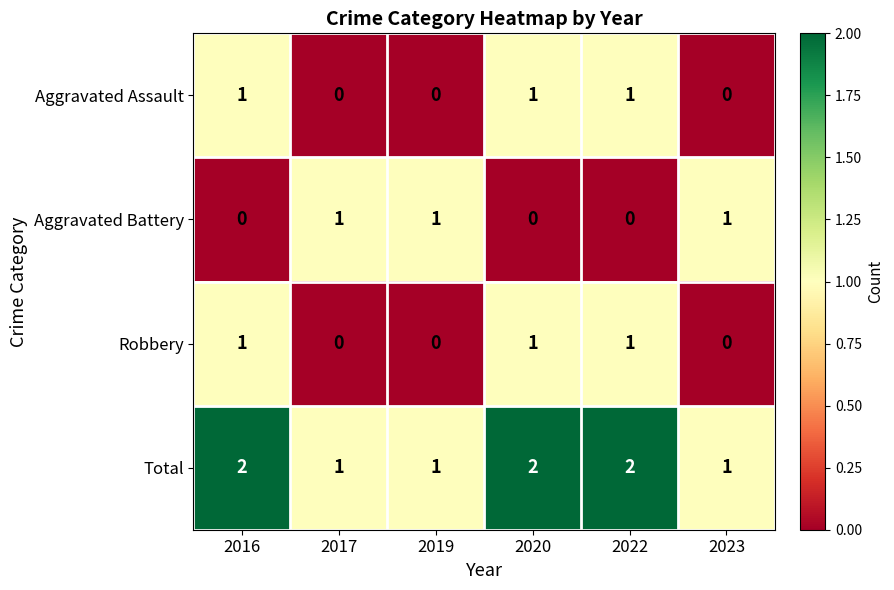

The value of Aggravated Assault at 2017 is -1. True or false?

False